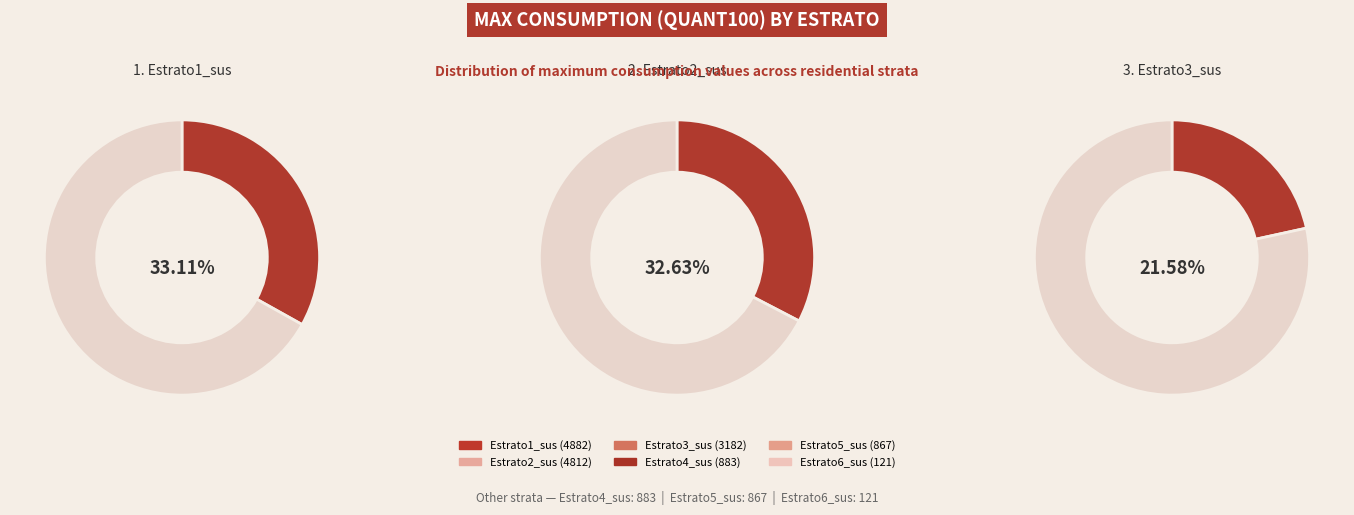

To the nearest percent, what is the combined percentage of Estrato3_sus and Estrato1_sus?

55%